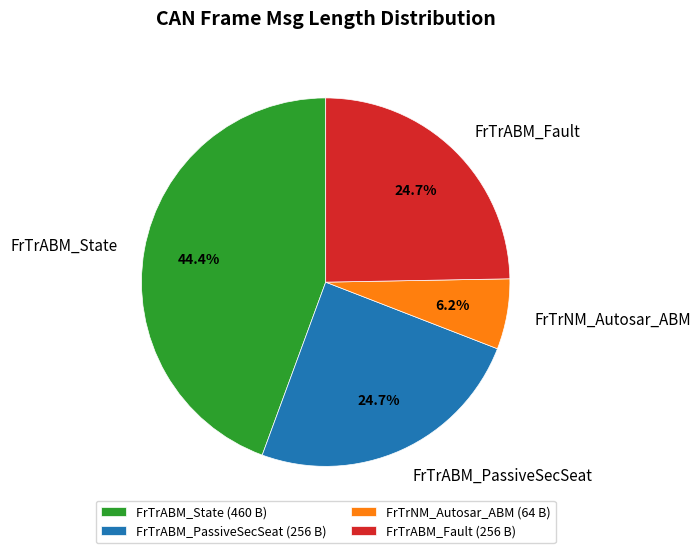

To the nearest percent, what portion does FrTrNM_Autosar_ABM represent?

6%